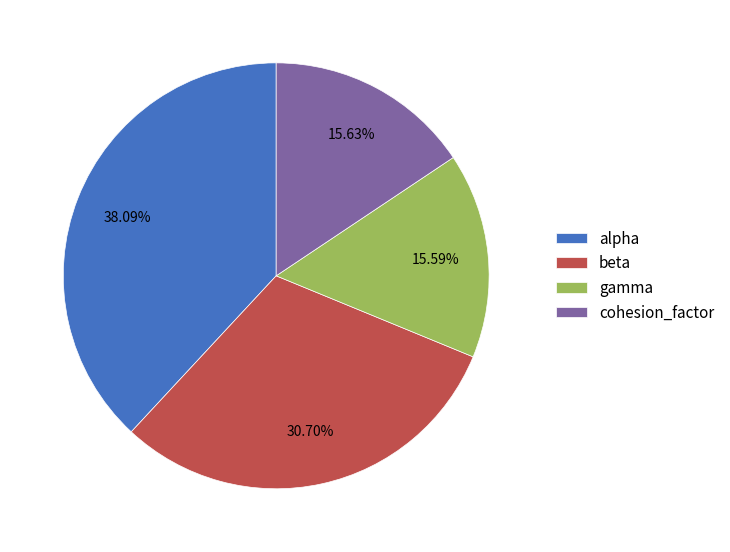

Is cohesion_factor the majority of the pie?

No